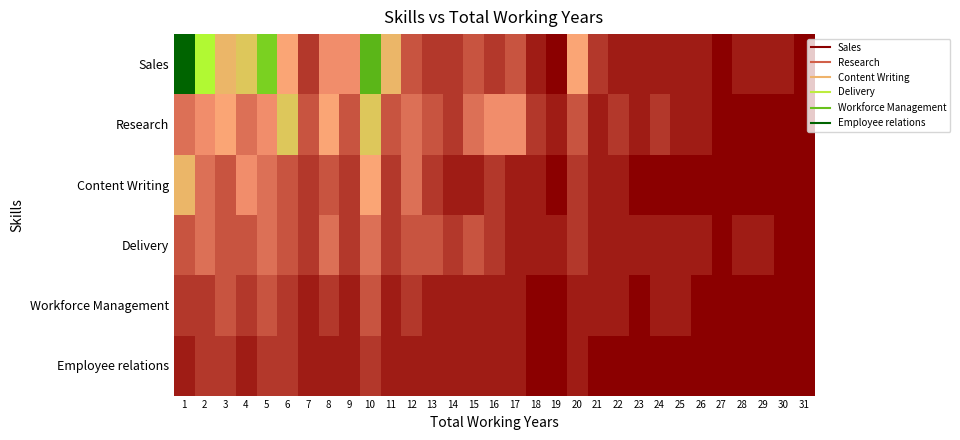

Rank the series at 25 from lowest to highest value.

Content Writing, Employee relations, Sales, Research, Delivery, Workforce Management